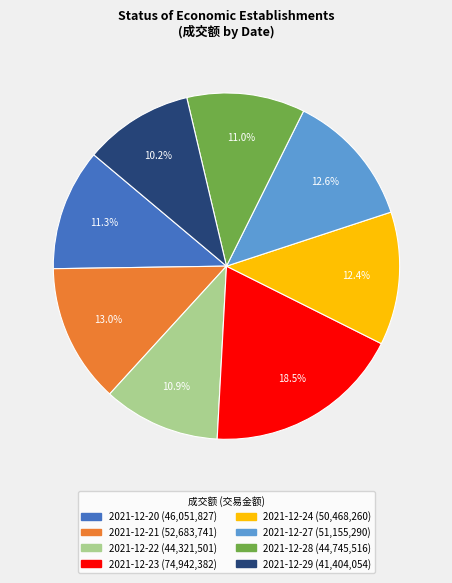

What percentage is NOT represented by 2021-12-27?

87.4%